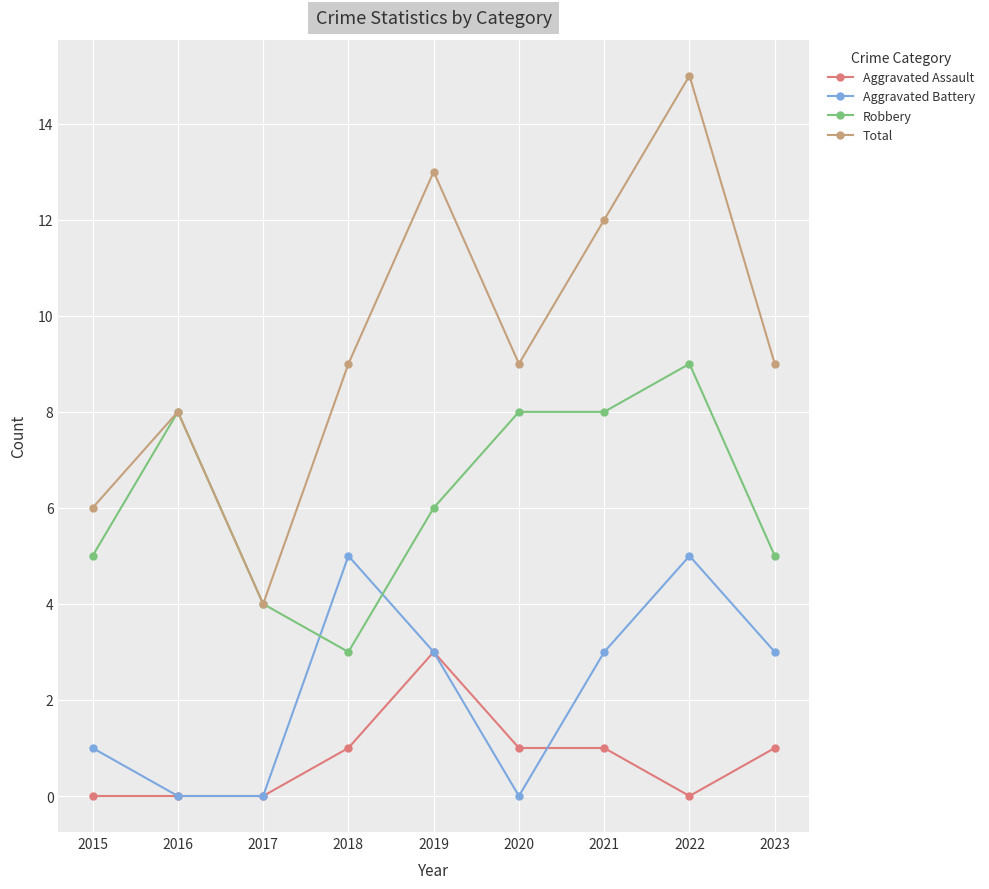

True or false: Robbery has more than 1 interior local peaks.

True